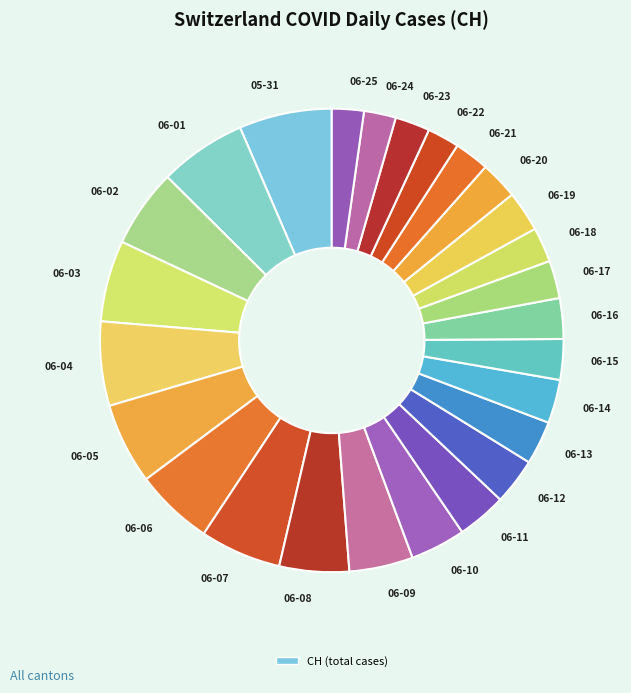

The 06-03 slice represents 6% of the pie. True or false?

True